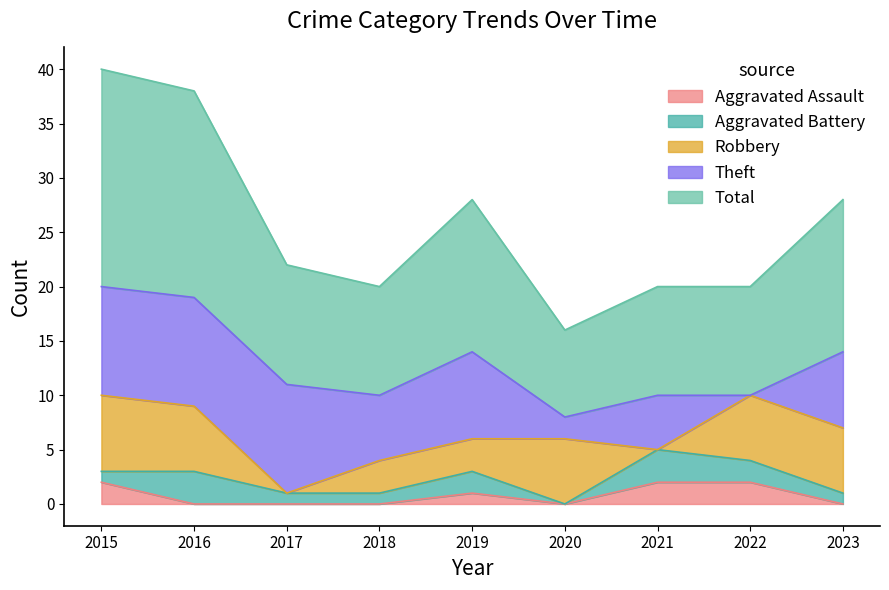

Which has a higher value, 2018 or 2016?

2018